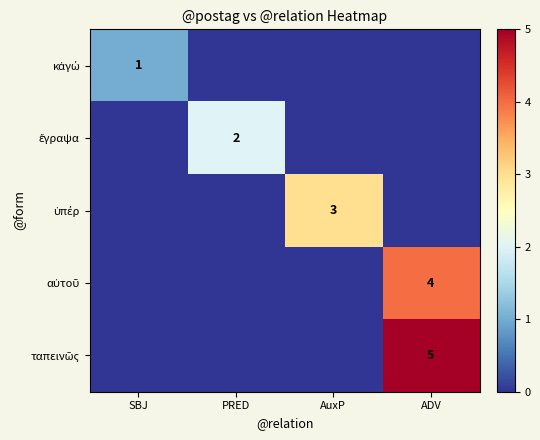

List the series in order of their peak value, highest first.

ταπεινῶς, αὐτοῦ, ὑπέρ, ἔγραψα, κἀγώ